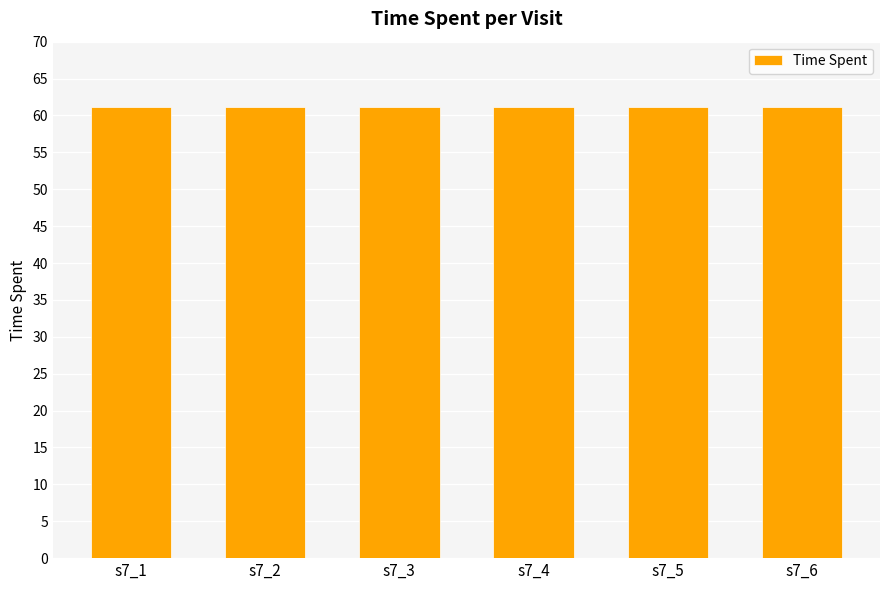

What is the difference between the maximum and minimum values?

0.1